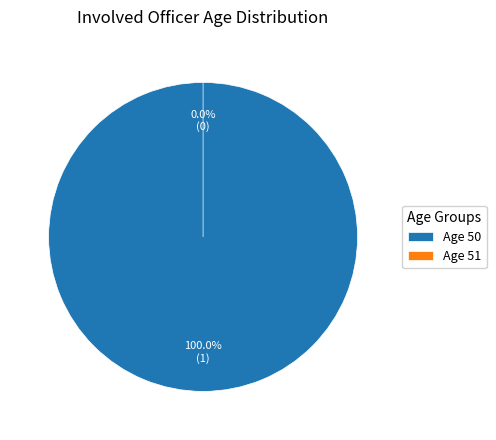

Count the number of slices in the pie.

2